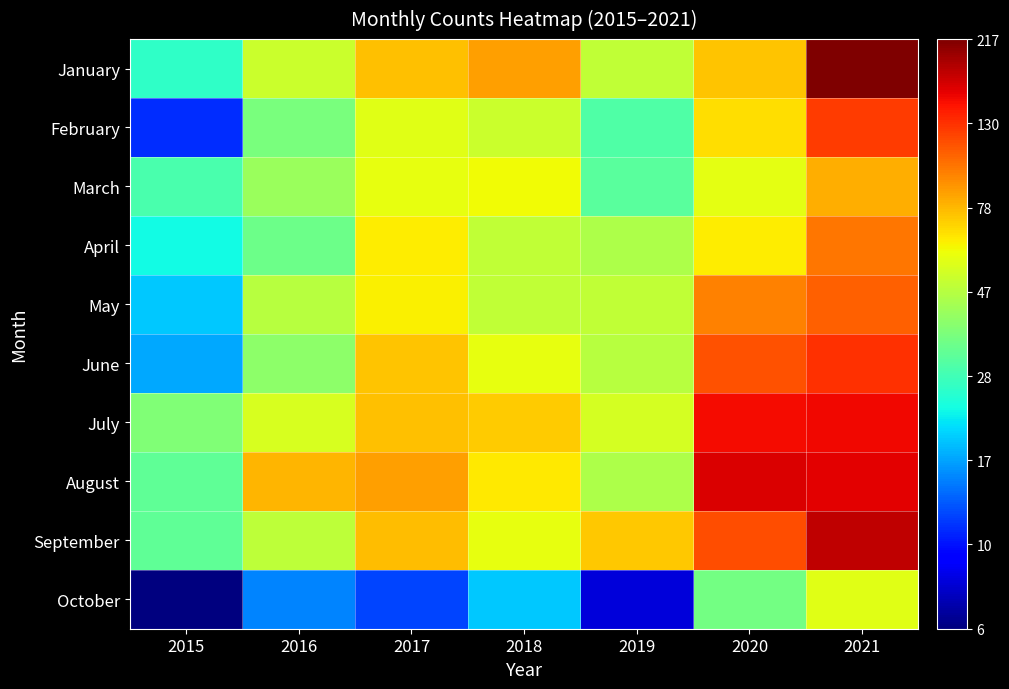

How many distinct data groups are displayed?

10